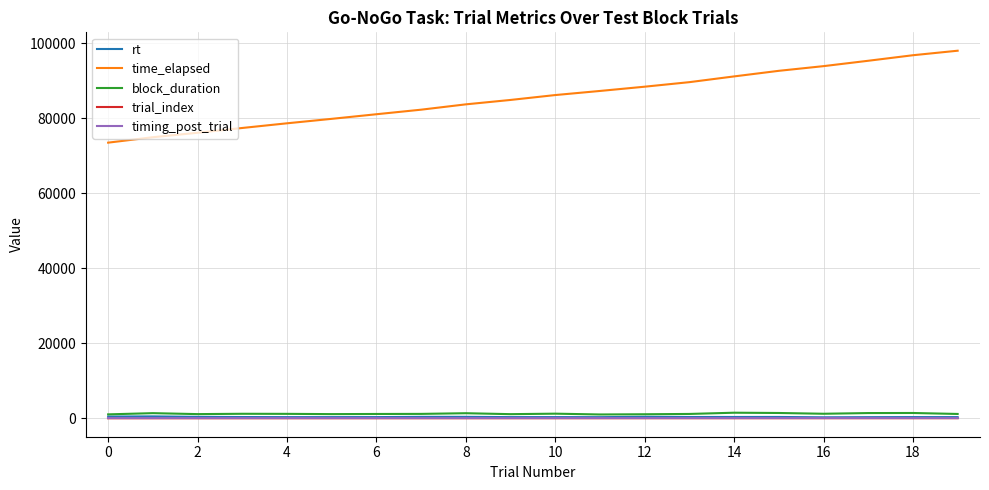

Which series has the largest total across all categories?

time_elapsed